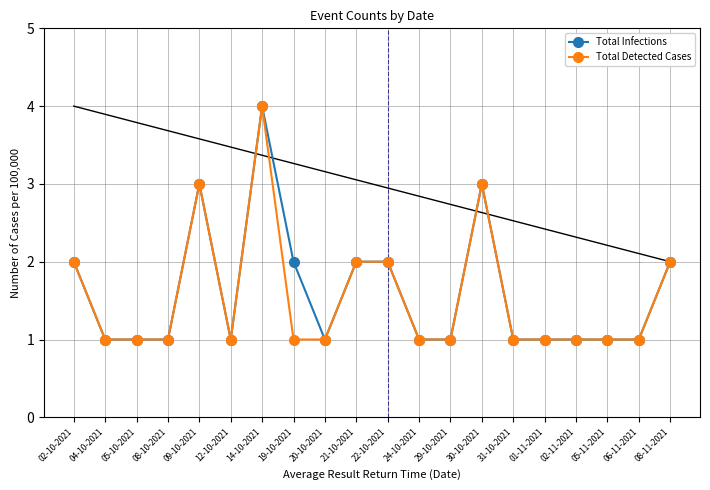

True or false: Total Detected Cases has a value of 1 at 19-10-2021.

True